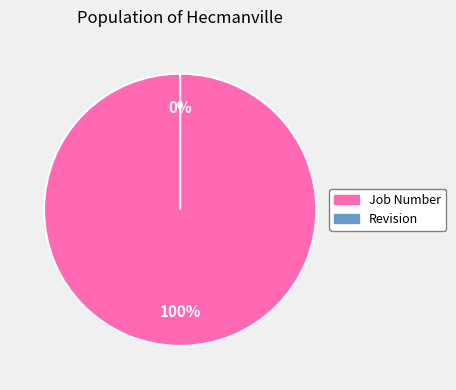

Between Job Number and Revision, which is larger?

Job Number